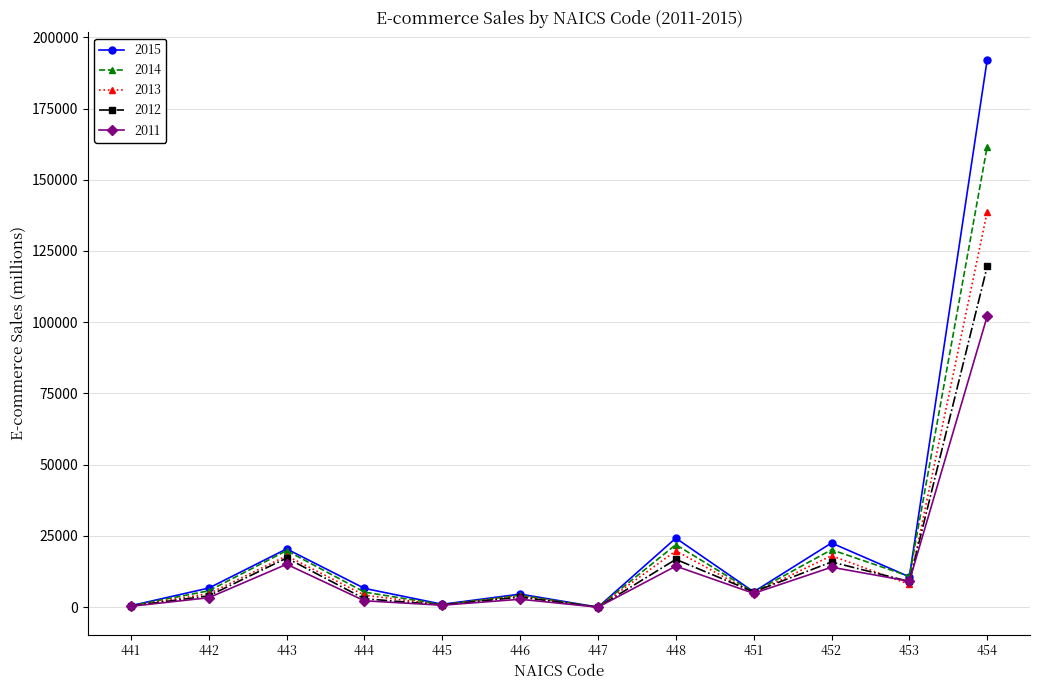

What is the value of the 2013 point at the 4th from the left?

4202